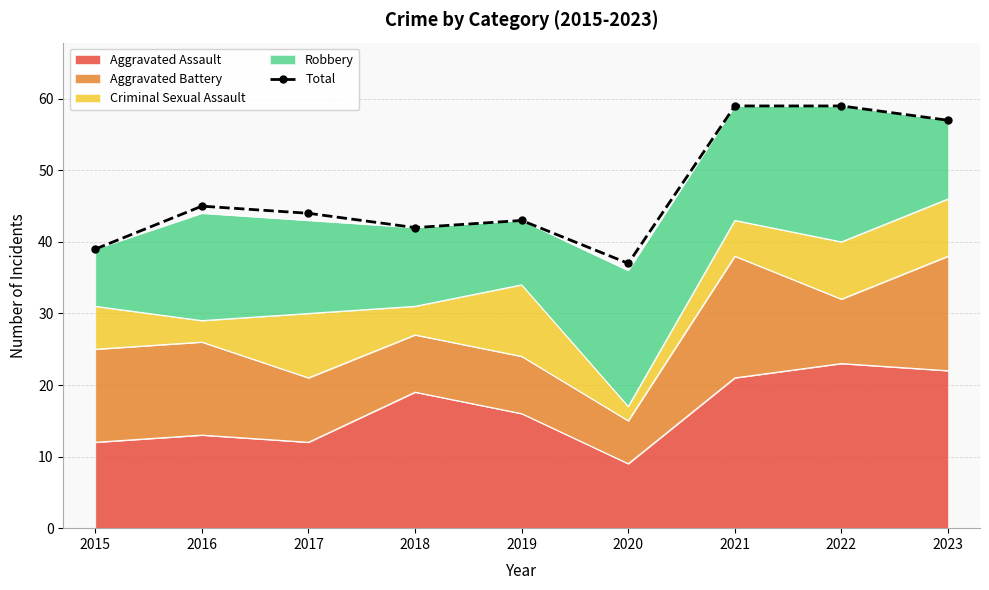

Which category has the highest value across all series?

2021